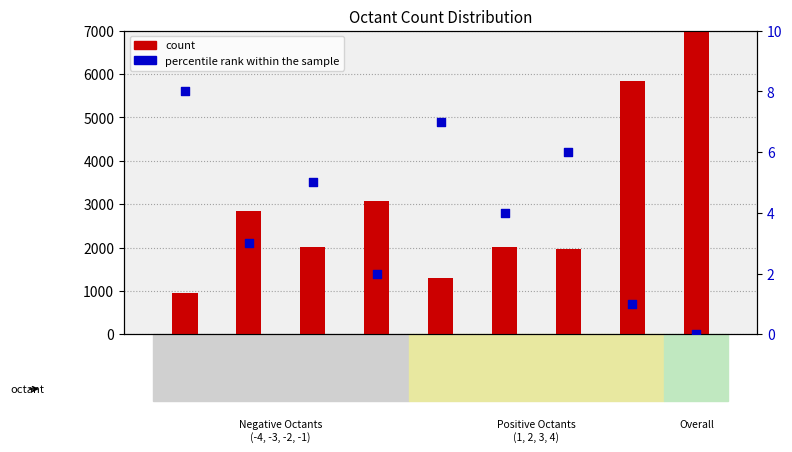

At which category is the sum across all series the highest?

Overall